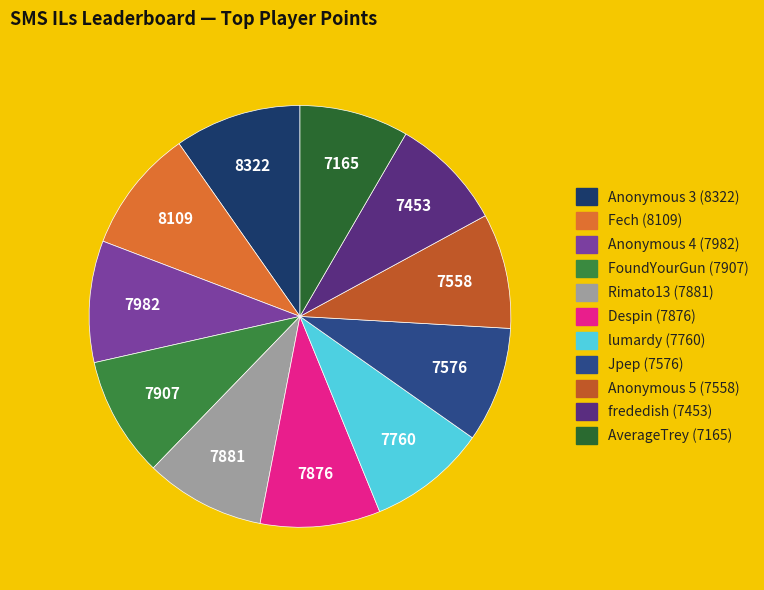

The AverageTrey slice represents 1% of the pie. True or false?

False